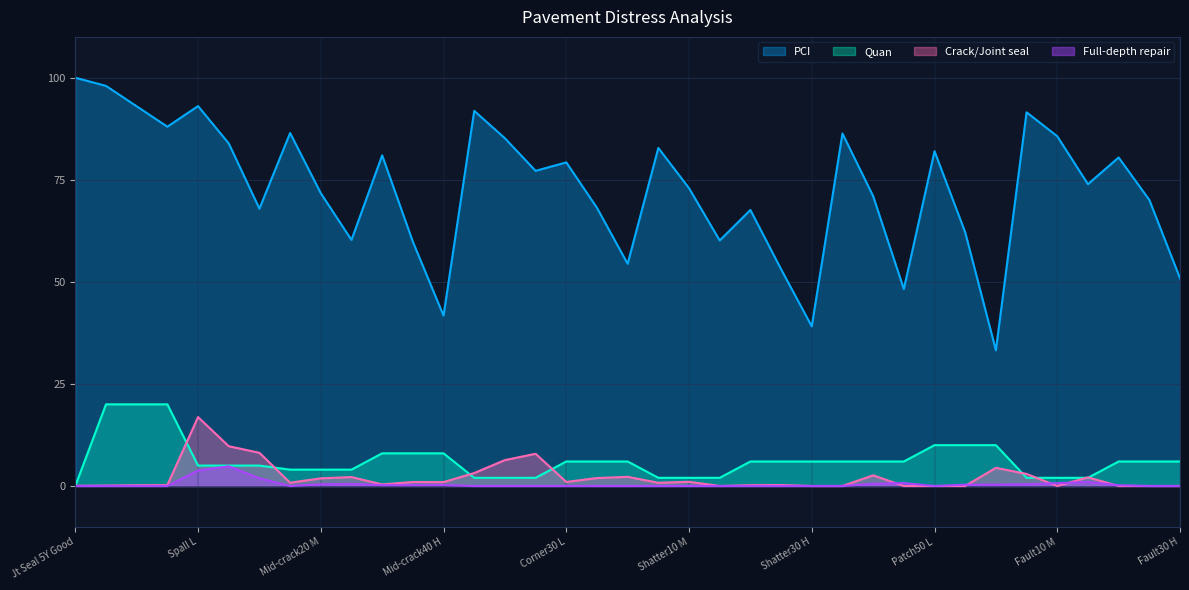

What is the label of the 28th point from the right?

9